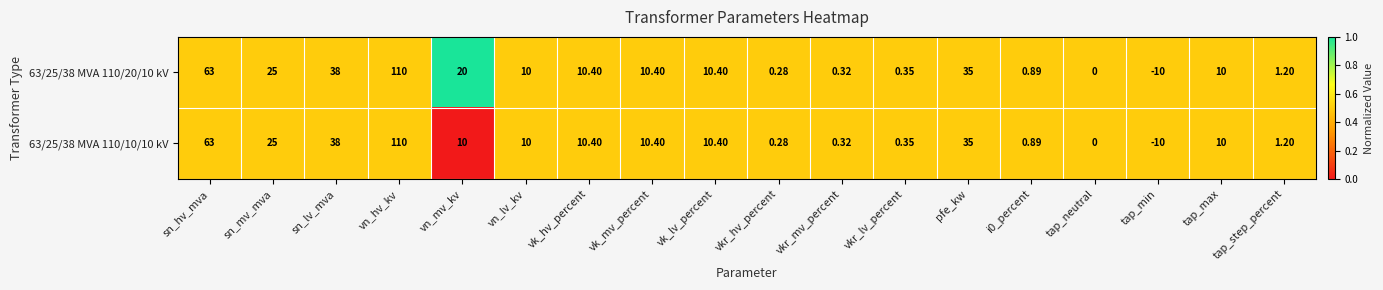

Count the number of categories in the chart.

18